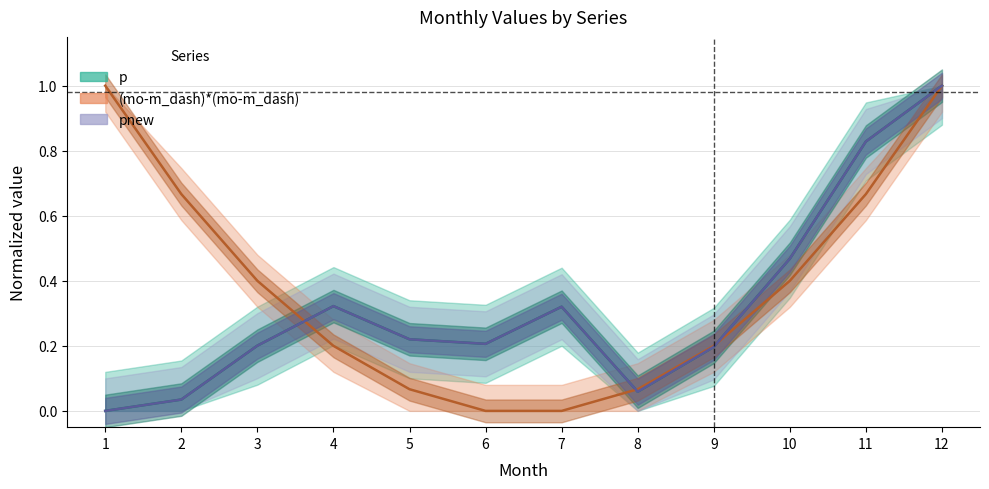

How many lines are shown in the chart?

3